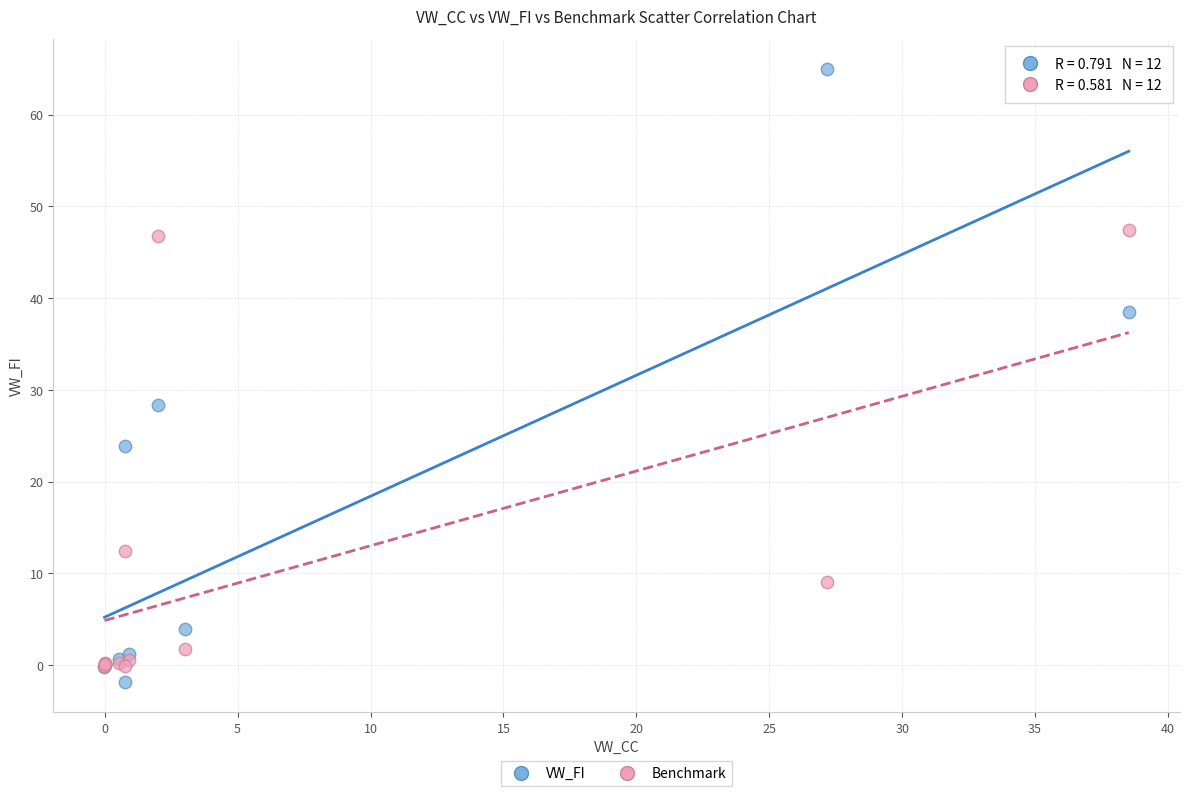

In the Benchmark series, what Y value is closest to 23?

12.4